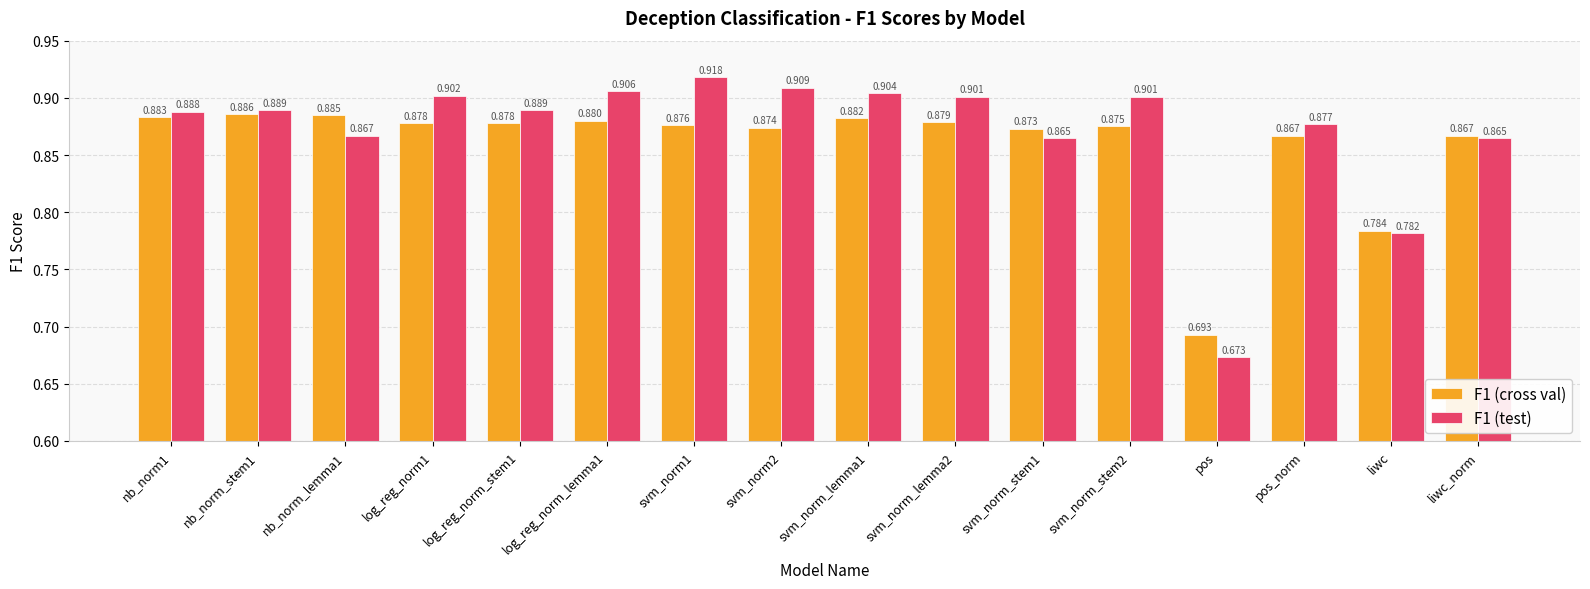

Rank the series by their maximum value, from lowest to highest.

F1 (cross val), F1 (test)